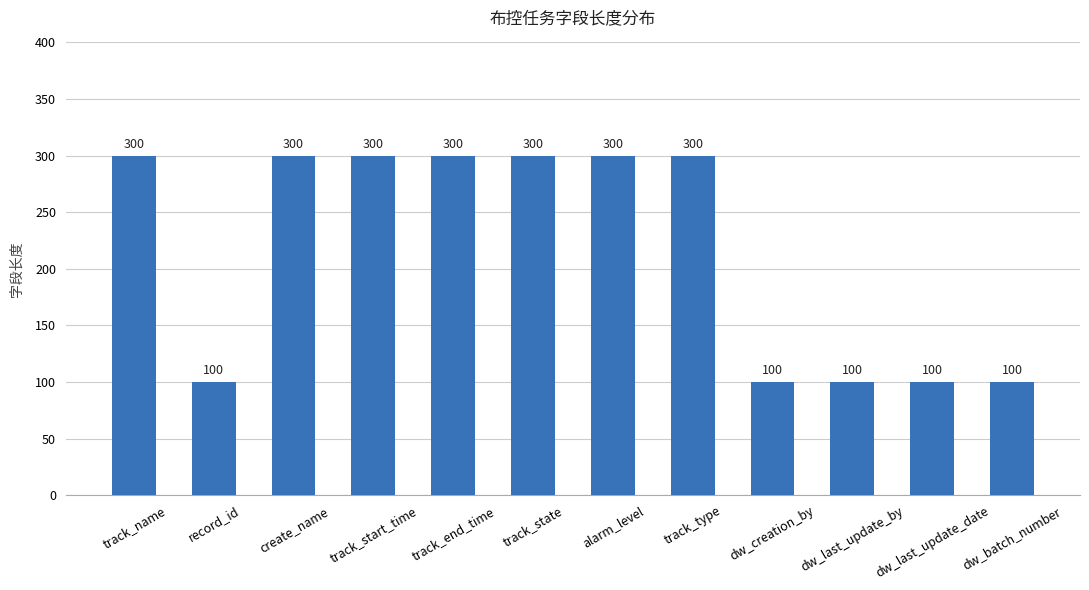

True or false: the data shows 100 at dw_batch_number.

True